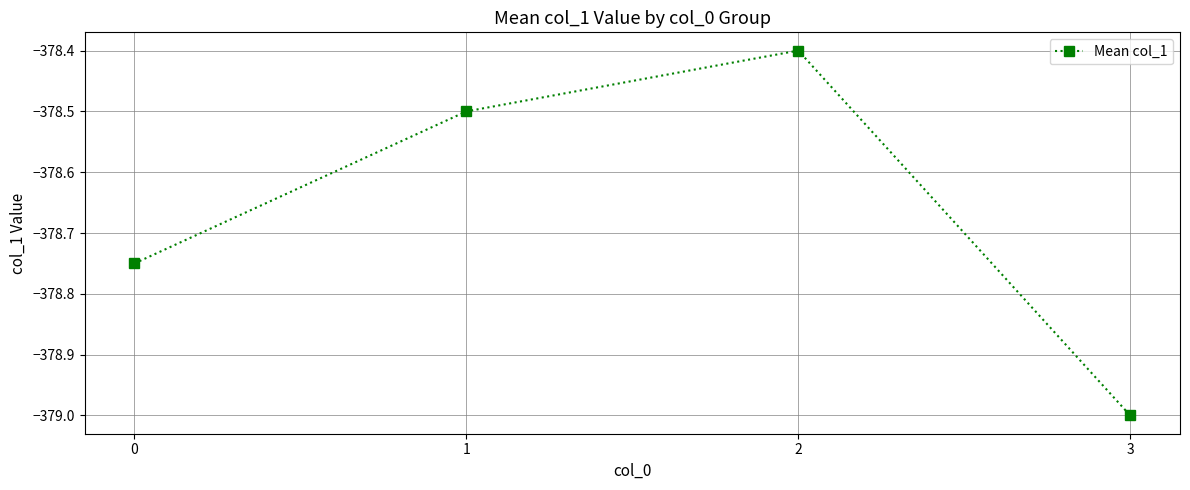

What is the difference between the maximum and minimum values?

0.6